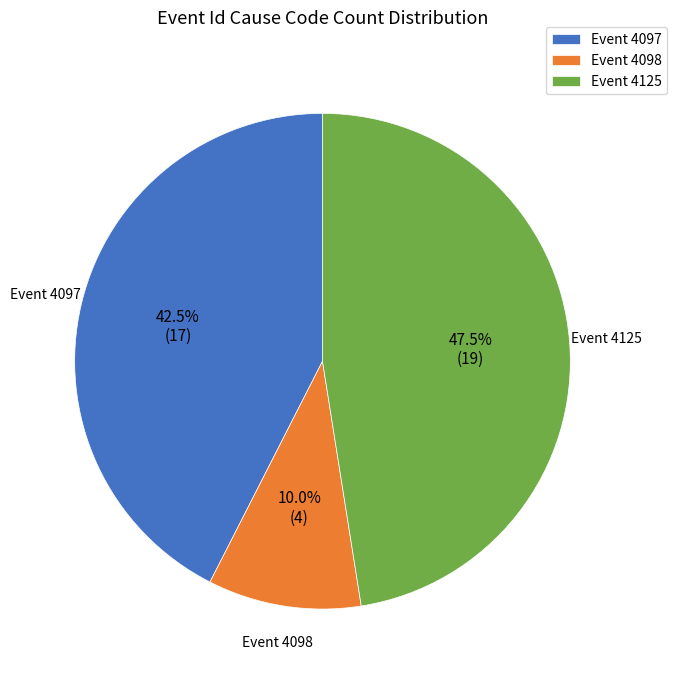

How many slices are in this pie chart?

3